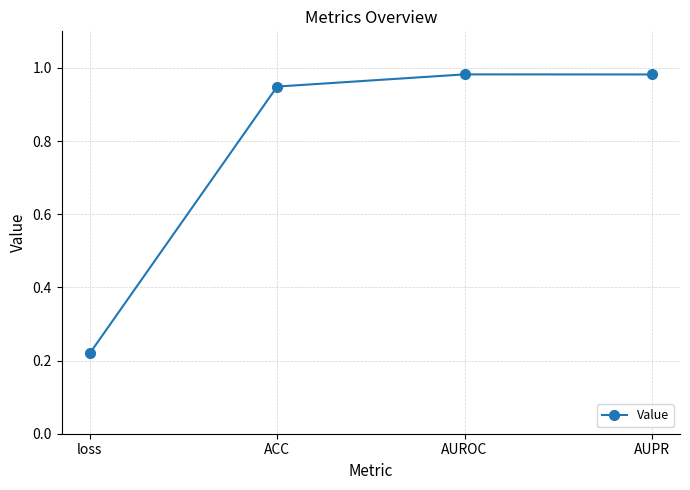

Which label corresponds to the smallest value in the chart?

loss